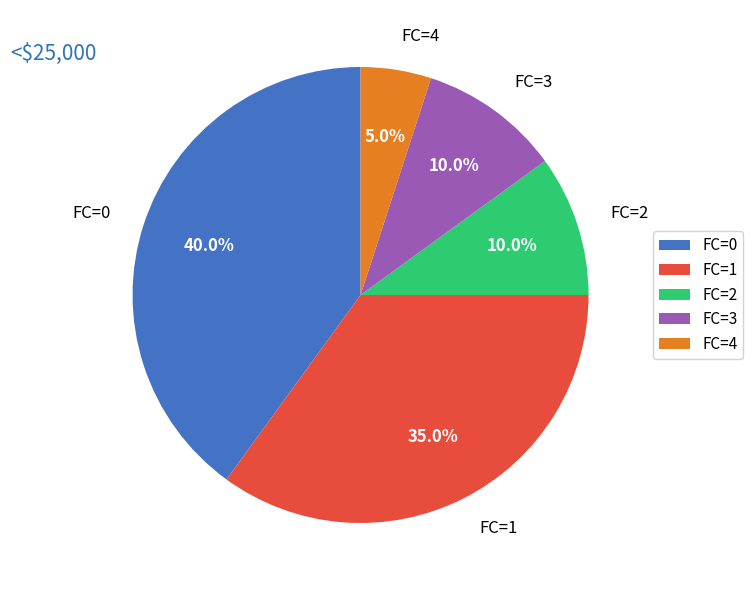

How much of the chart is everything except FC=0?

60.0%